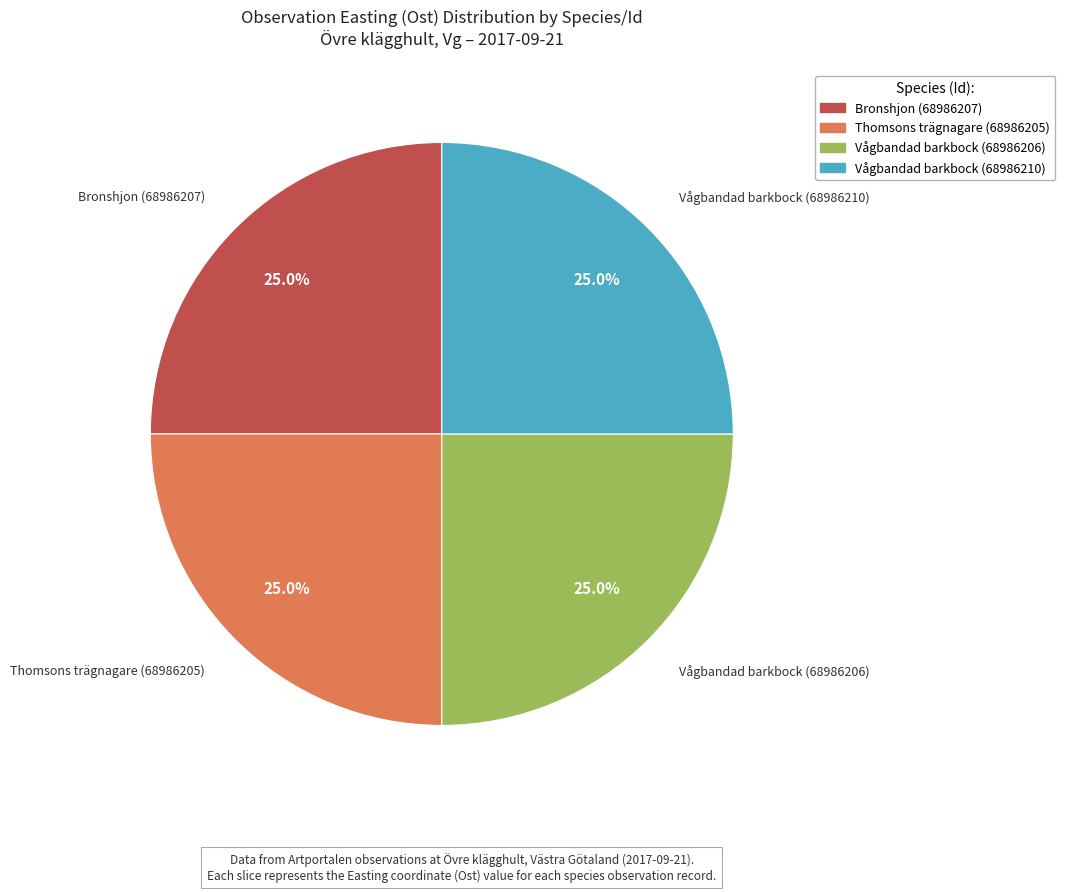

Combined, what portion of the pie is Vågbandad barkbock (68986206) and Thomsons trägnagare (68986205)?

50.0%